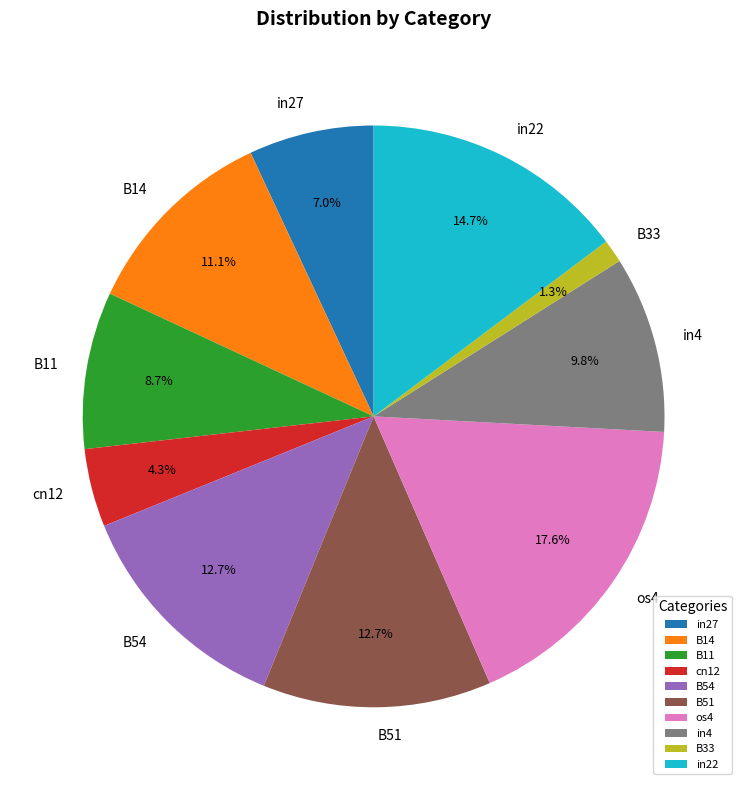

To the nearest percent, what is the combined percentage of B33 and cn12?

6%